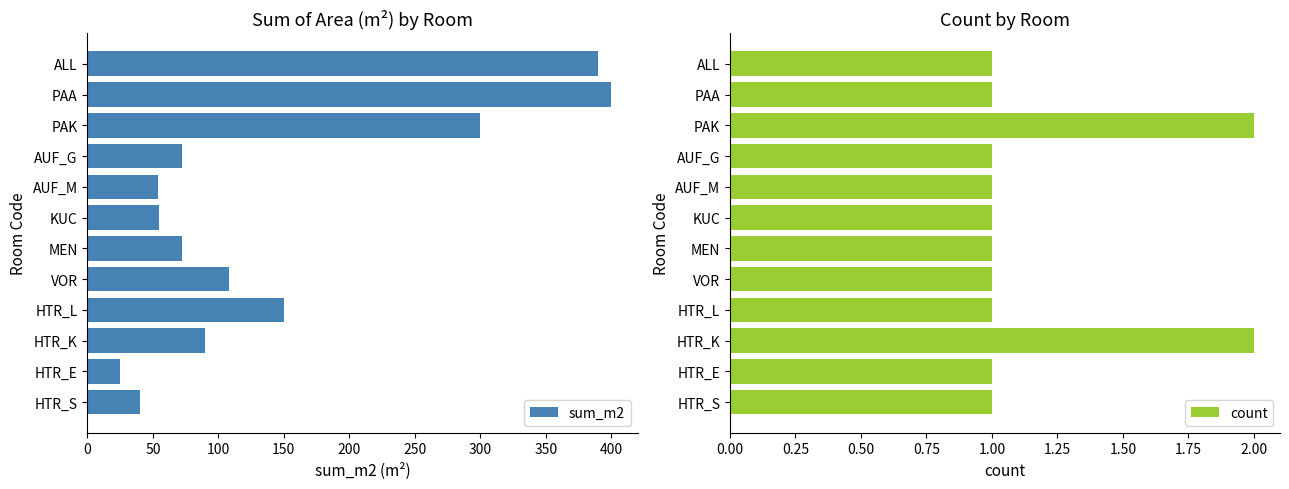

How many data points in sum_m2 are less than 90?

6